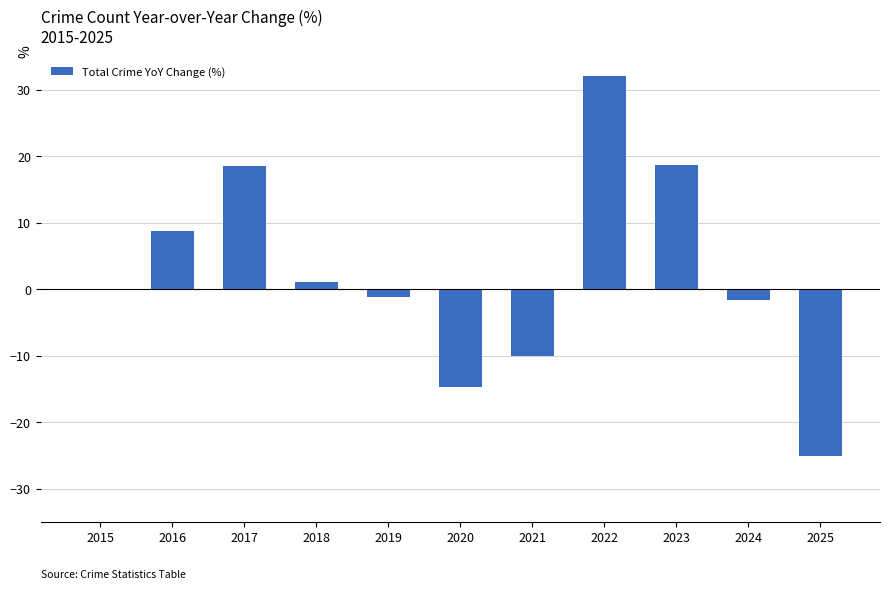

Is it true that the value at 2025 is -25.0?

True